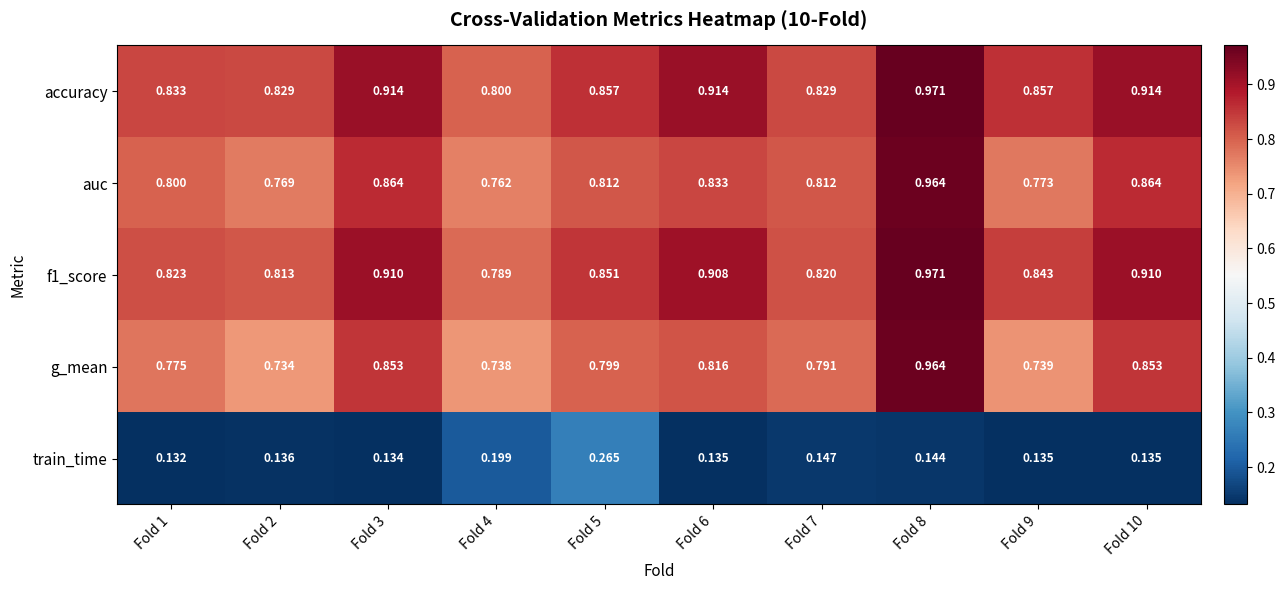

Which series has the widest spread of values?

g_mean